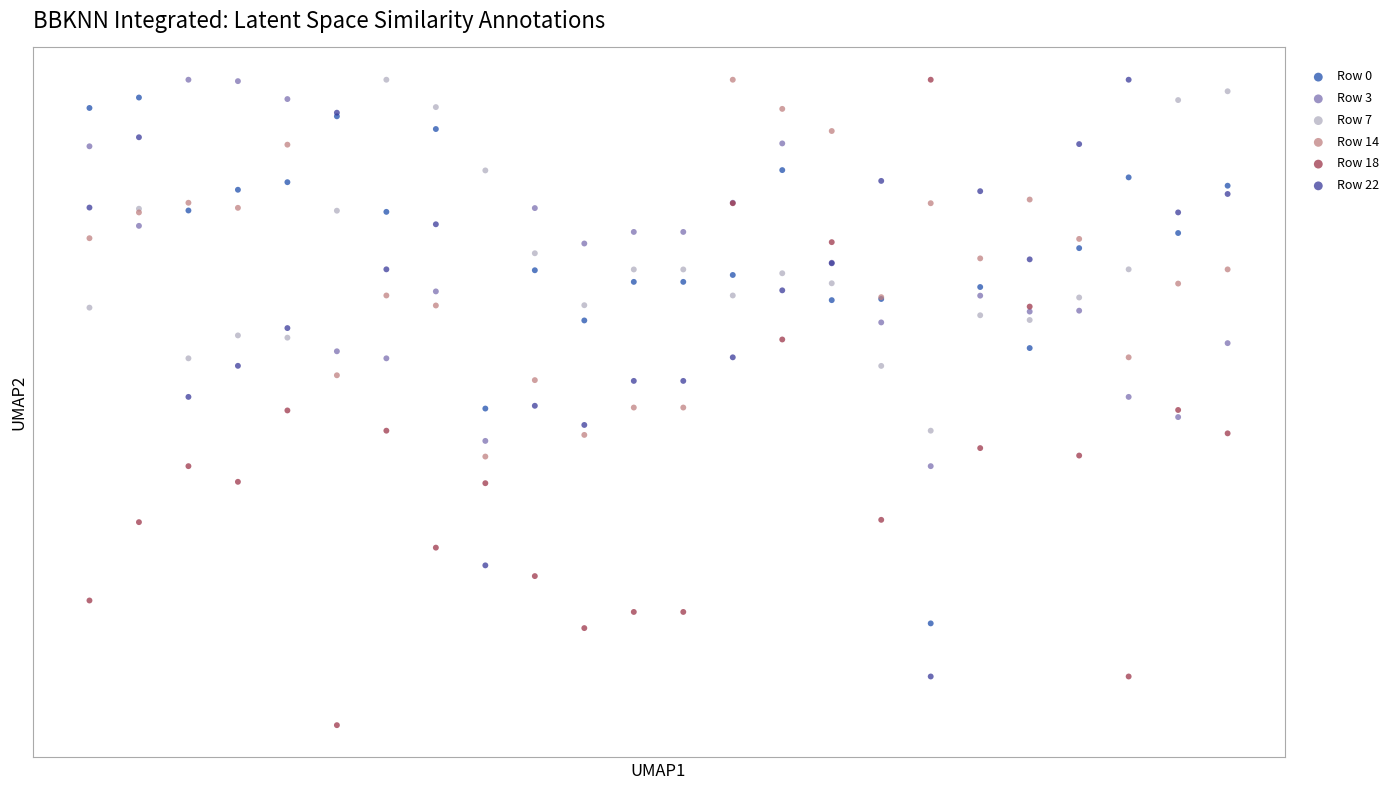

What are all the series names shown in the legend?

Row 0, Row 3, Row 7, Row 14, Row 18, Row 22